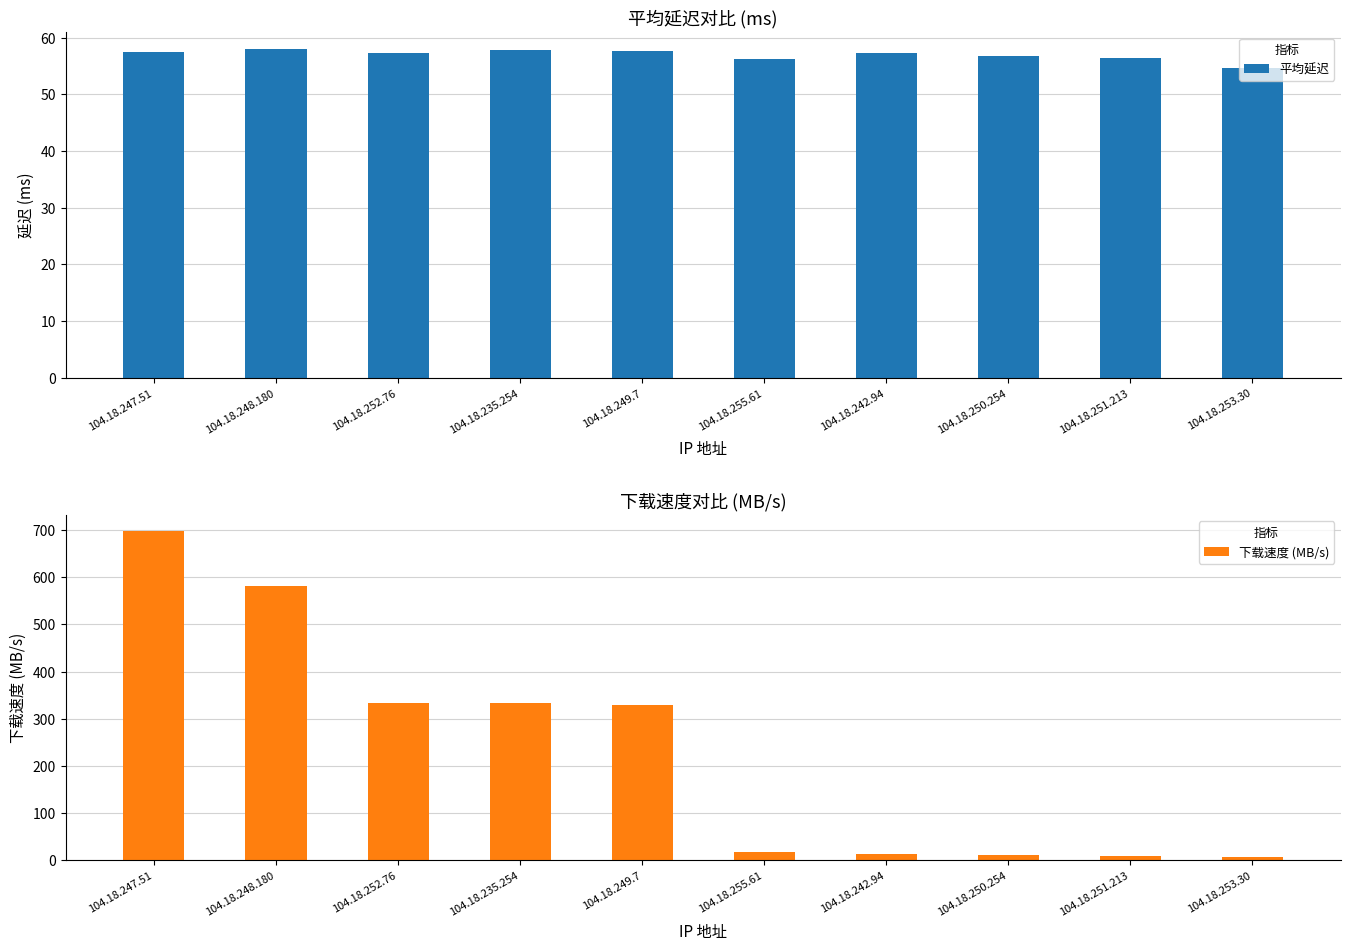

List the series in order of their overall mean, lowest first.

平均延迟, 下载速度 (MB/s)